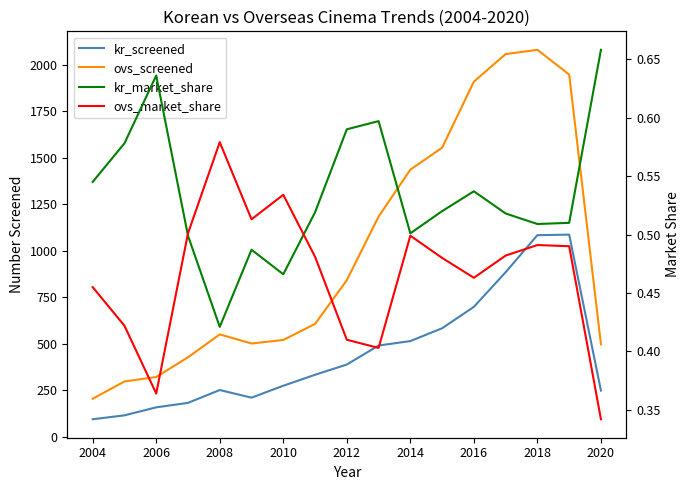

The ovs_market_share series shows 0.1 at 2020. True or false?

False